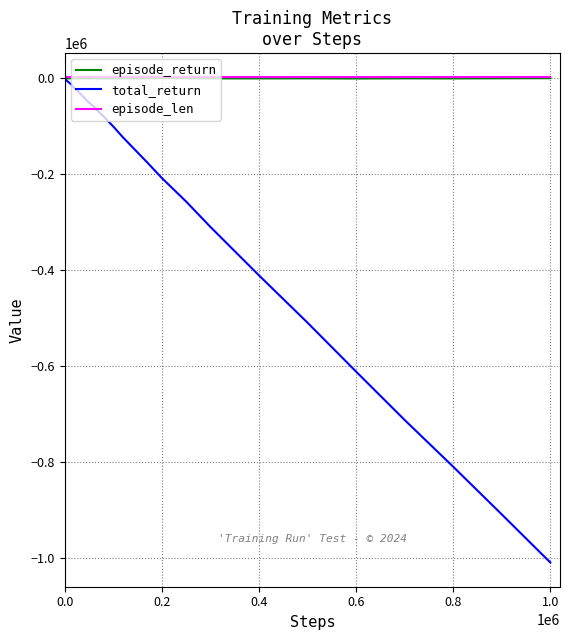

Which series has the largest range (max minus min)?

total_return